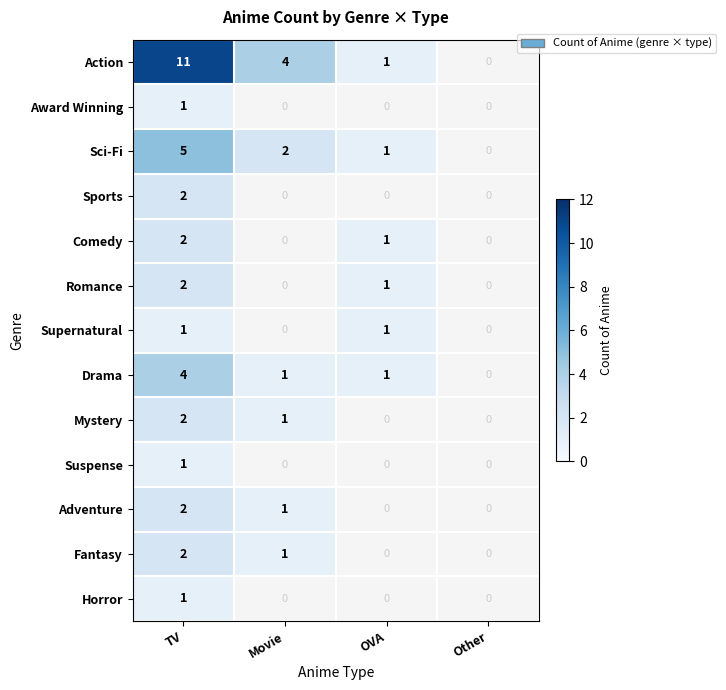

The Supernatural series shows 1 at TV. True or false?

True